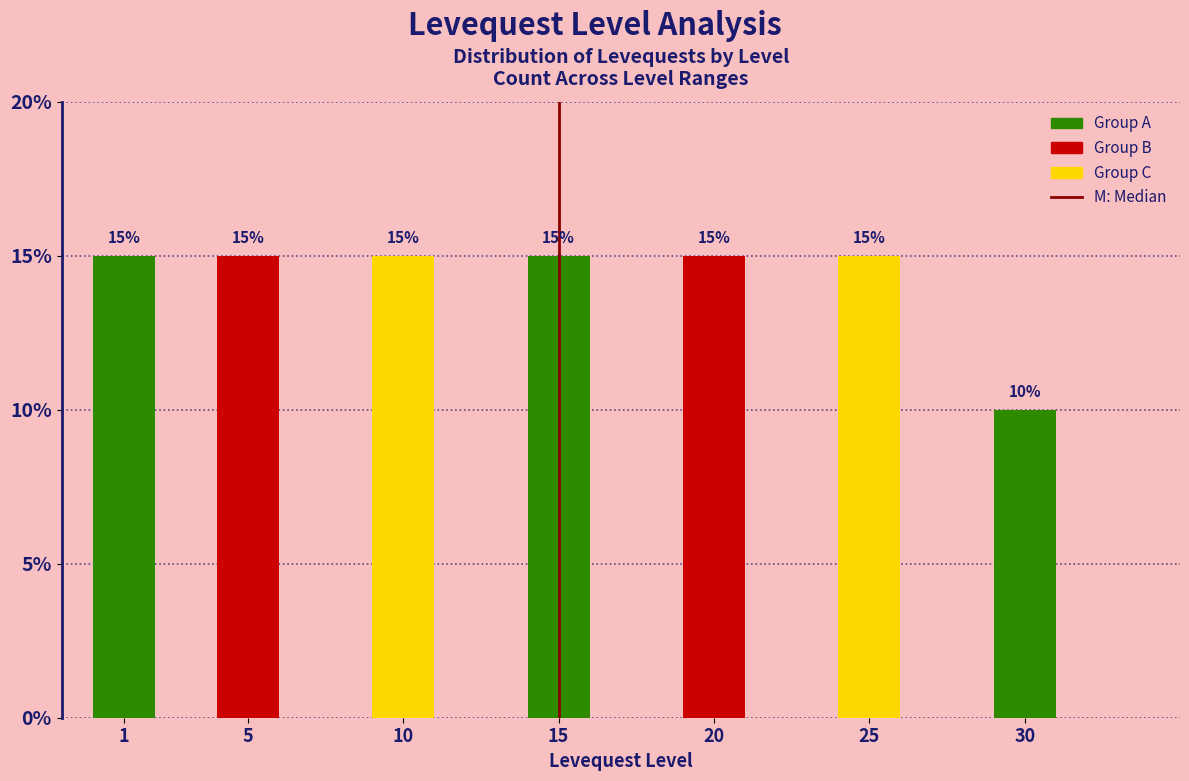

Reading left to right, extract all data points from this chart.

1=15	5=15	10=15	15=15	20=15	25=15	30=10